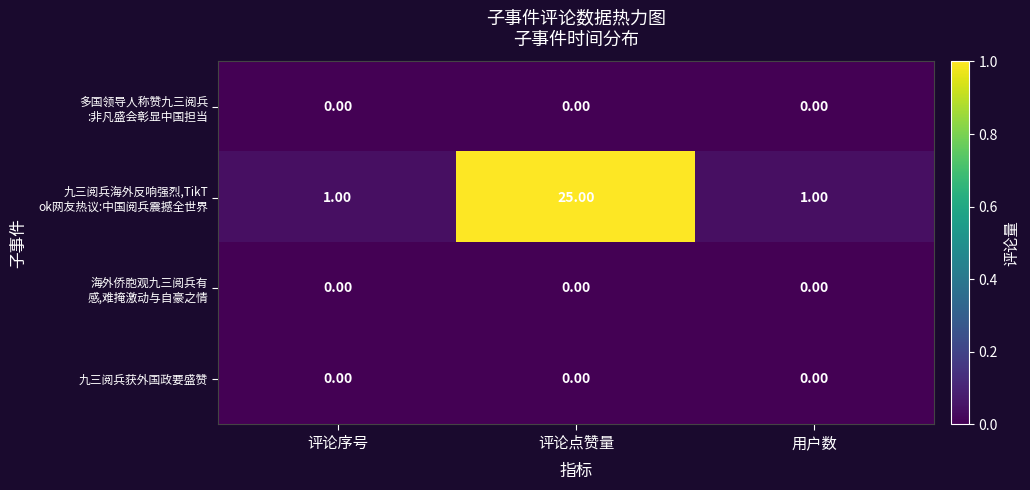

What is the difference between the highest and lowest values at 评论点赞量?

25